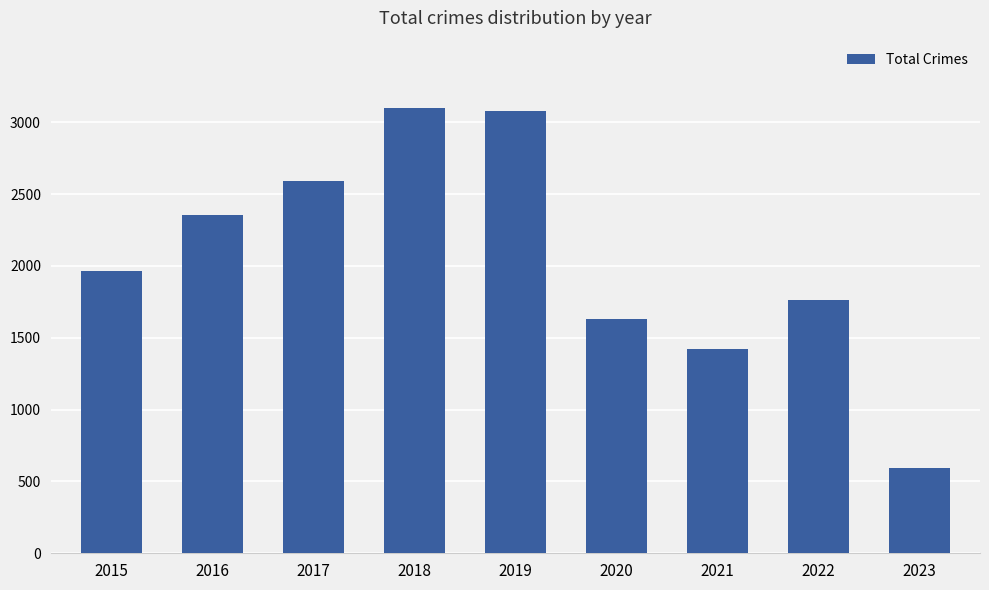

Reading right to left, extract all data points from this chart.

594	1760	1421	1634	3080	3103	2592	2352	1968